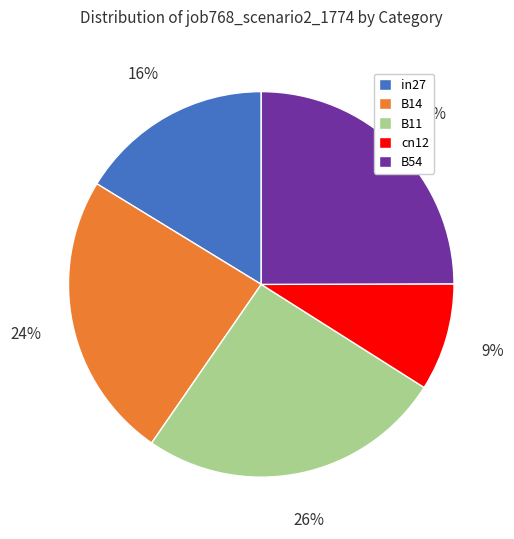

Is it true that B11 is 26% of the pie?

True